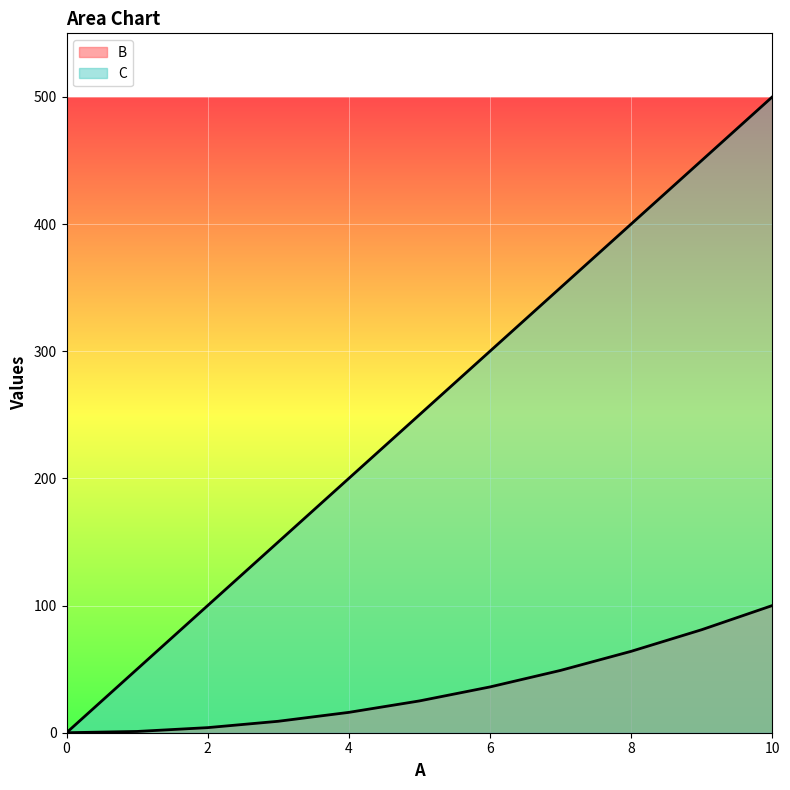

True or false: B and C intersect in this chart.

False